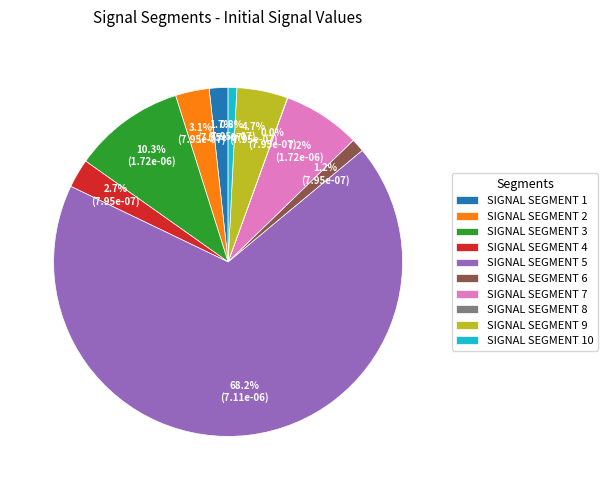

Which slice represents more than half of the pie?

SIGNAL SEGMENT 5